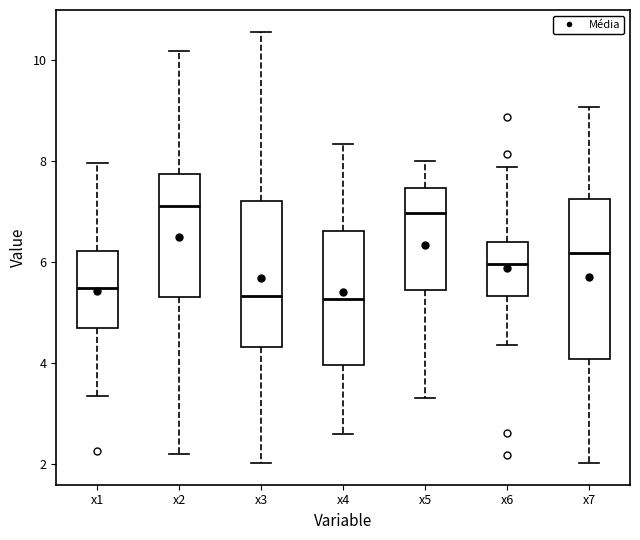

Which box is the tallest, from its lower edge to its upper edge?

x7